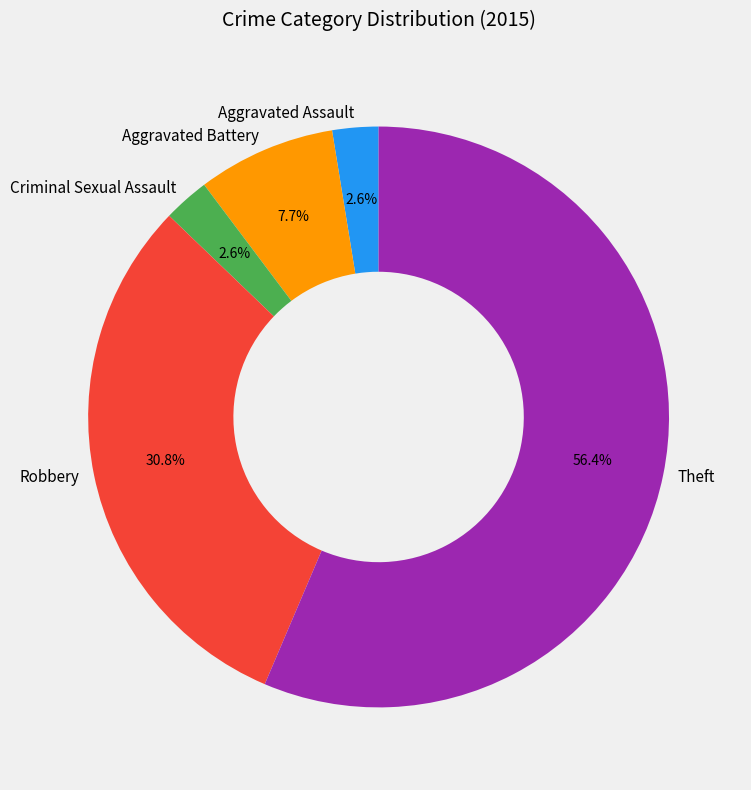

Does Aggravated Battery represent more than half of the total?

No